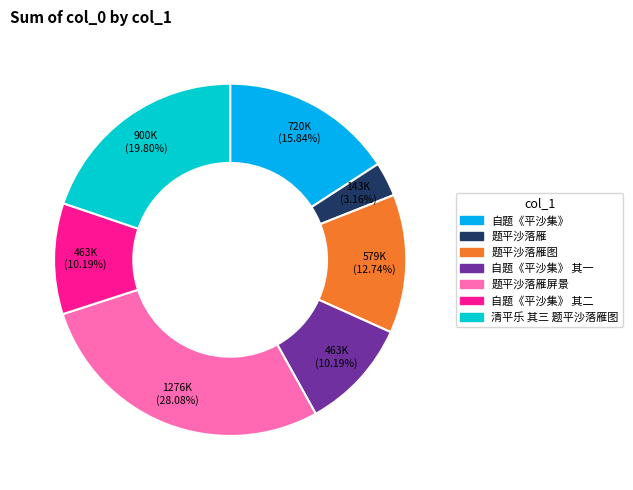

Count the number of slices in the pie.

7